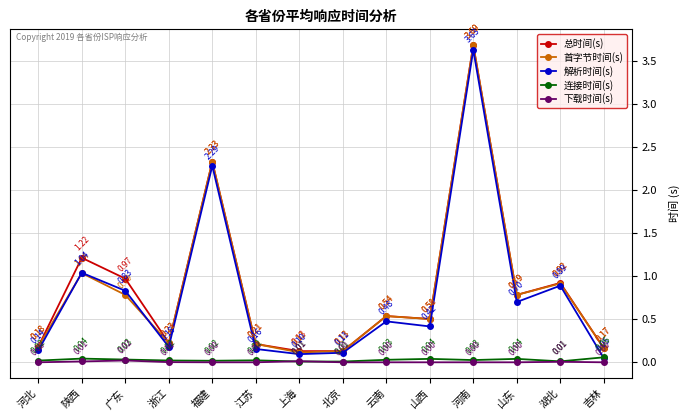

At which category is the sum across all series the highest?

河南